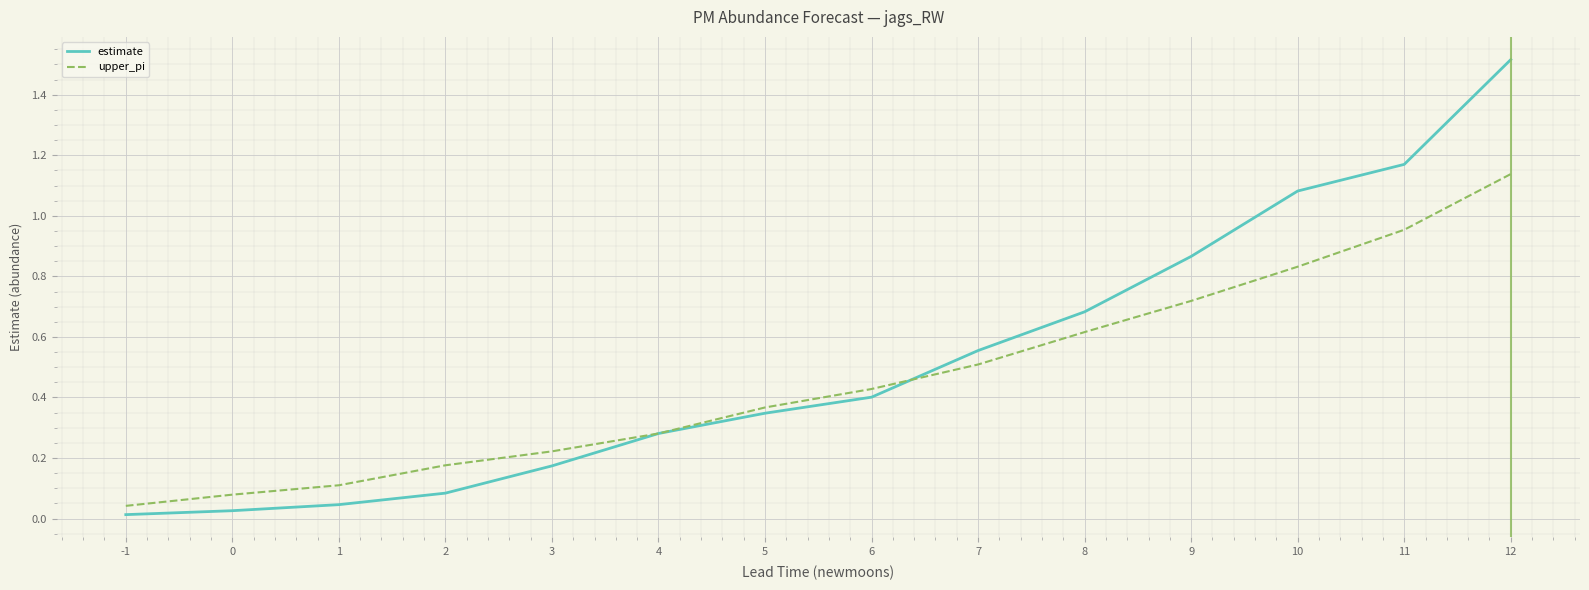

Which series changed the most between 0 and 12?

estimate